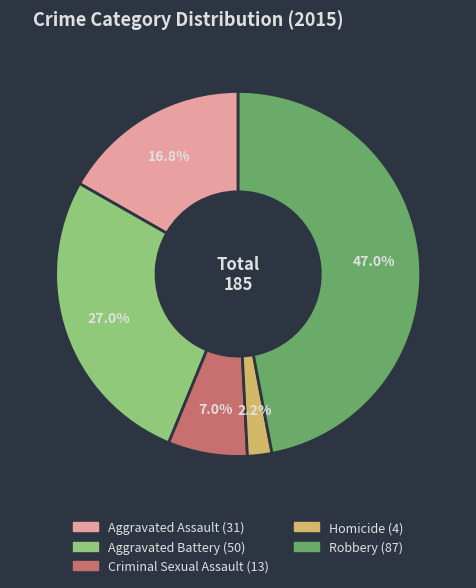

To the nearest percent, what is the difference between the largest and smallest slice percentages?

45%